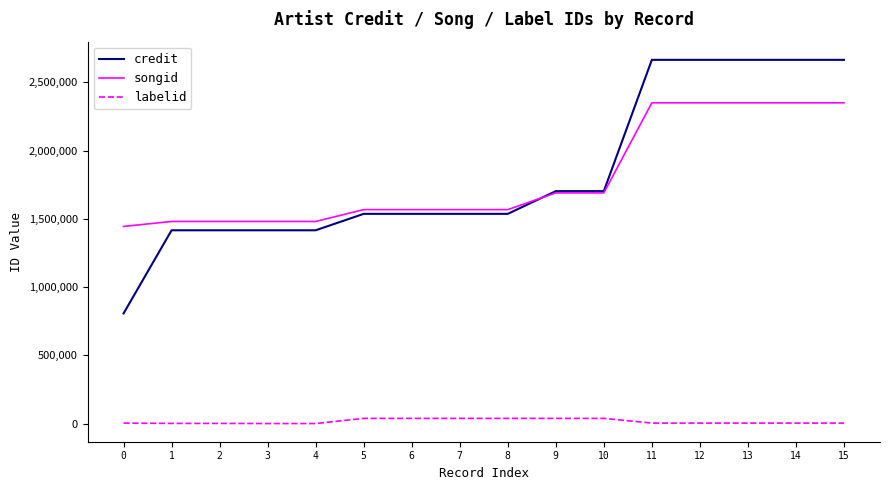

How many lines are shown in the chart?

3